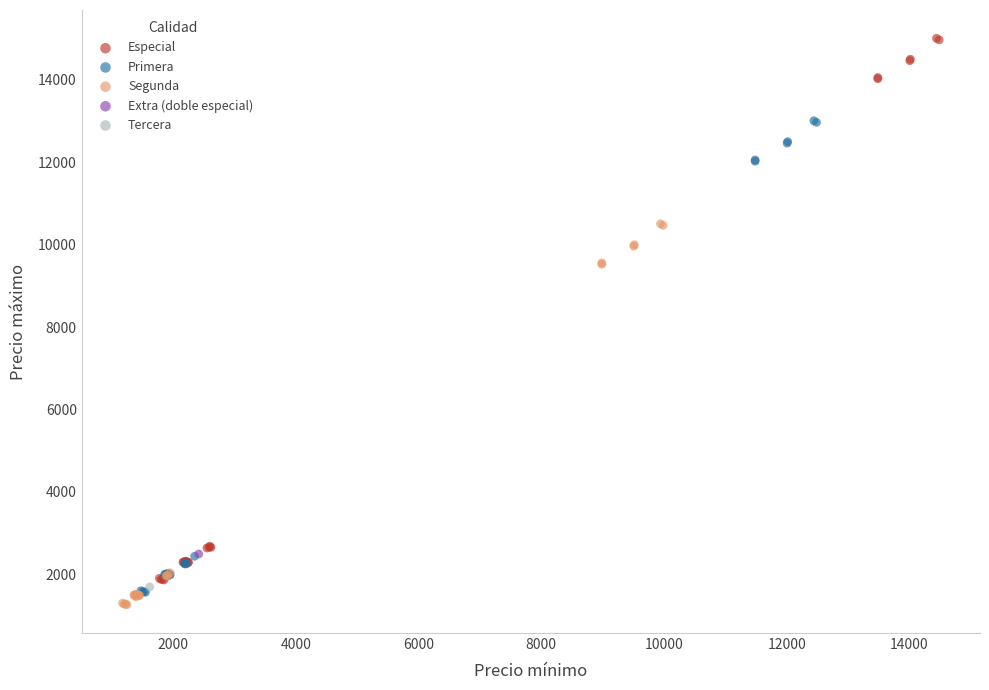

Which series contains the lowest Y value?

Segunda